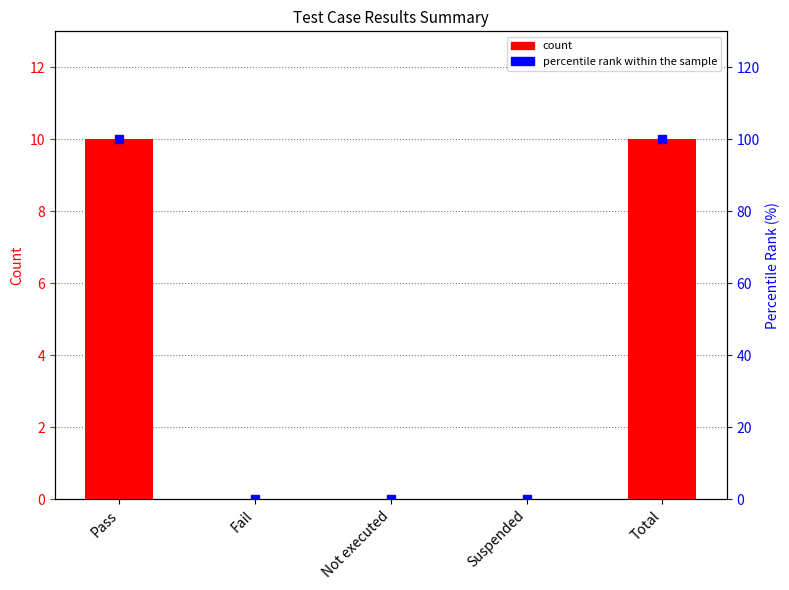

At how many categories does at least one series exceed 90?

2